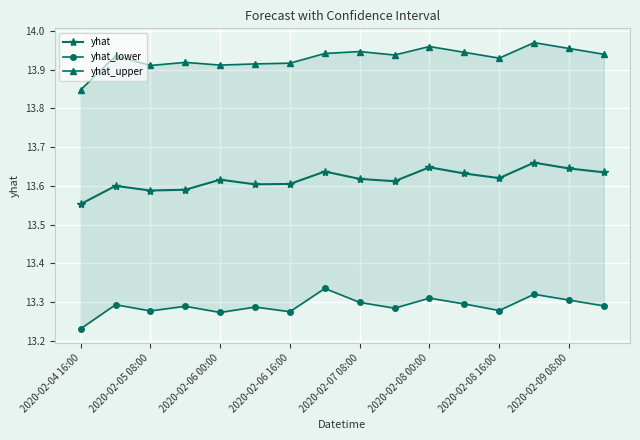

At which label is yhat closest to 13?

2020-02-04 16:00